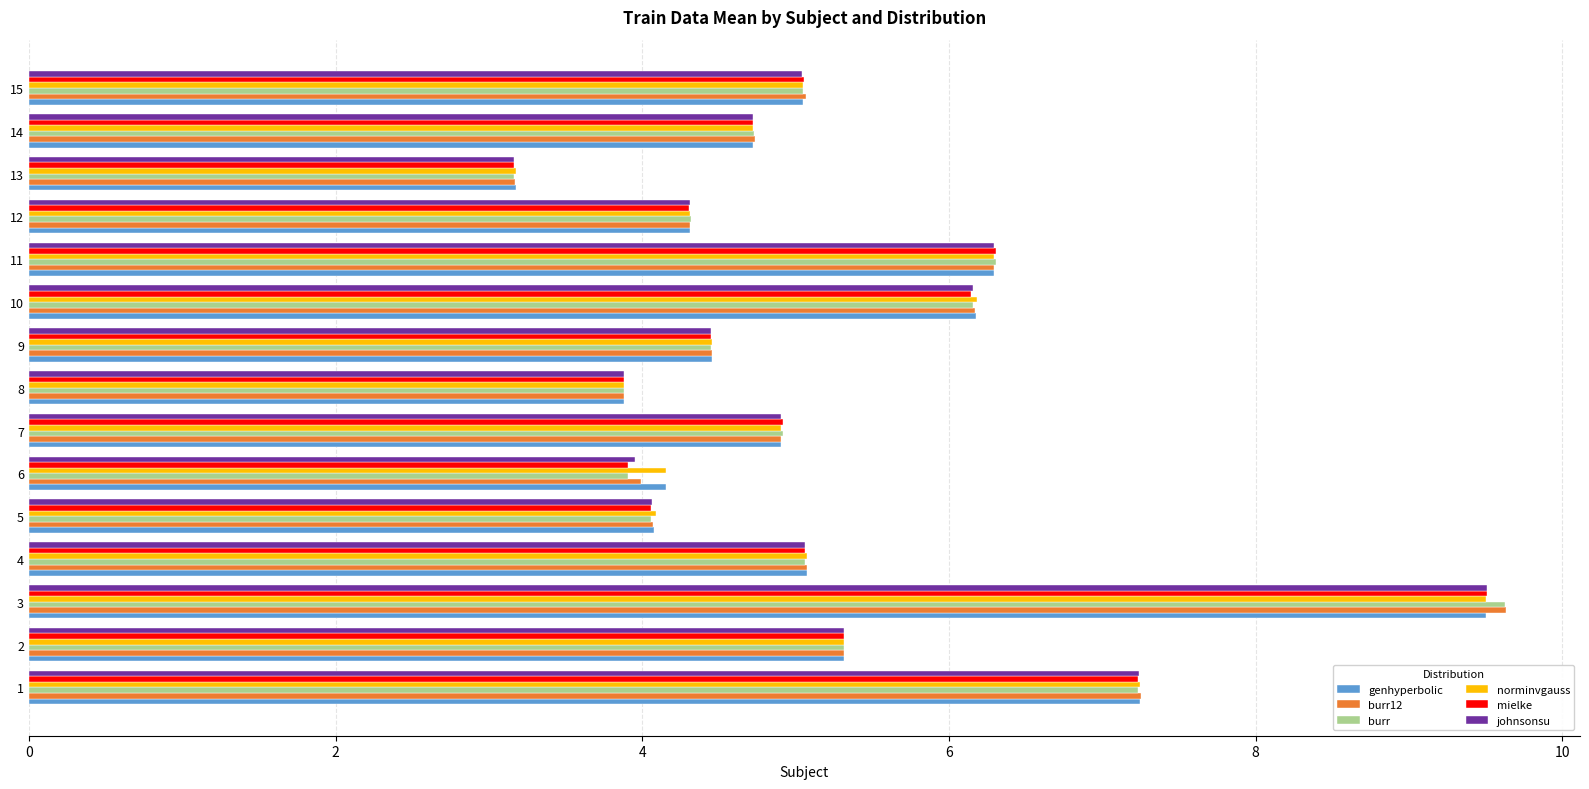

True or false: johnsonsu has a value of 7.2 at 6.

False